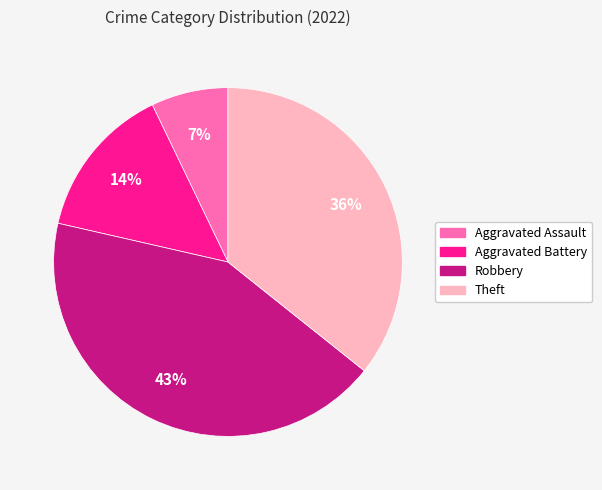

Which has a higher value, Aggravated Assault or Aggravated Battery?

Aggravated Battery